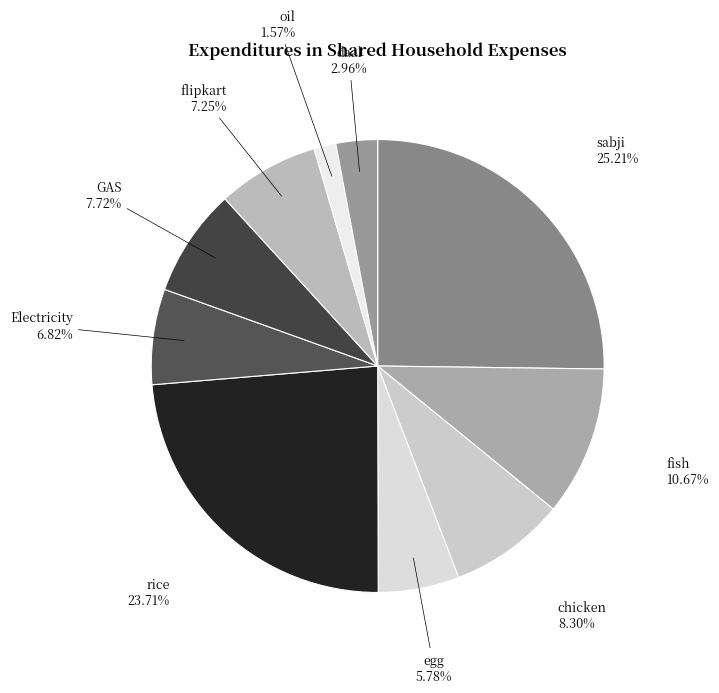

What percentage is the GAS slice, to the nearest percent?

8%